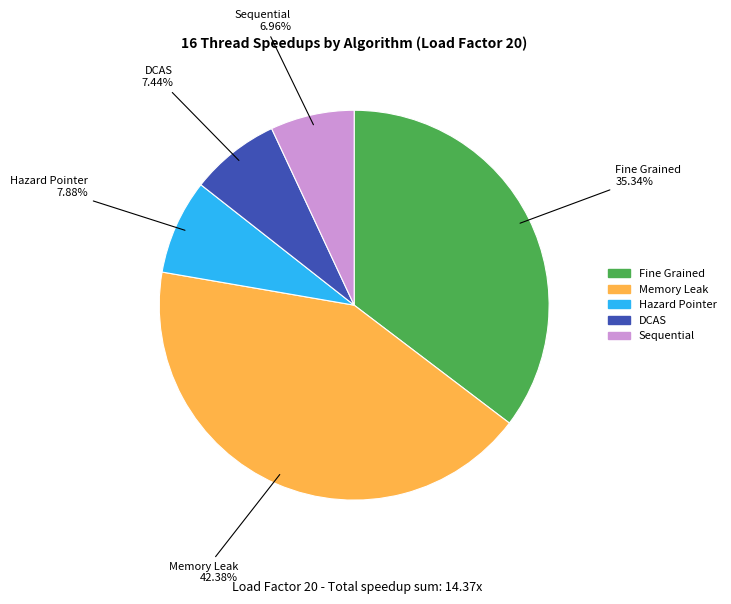

Is there a majority slice in this chart?

No